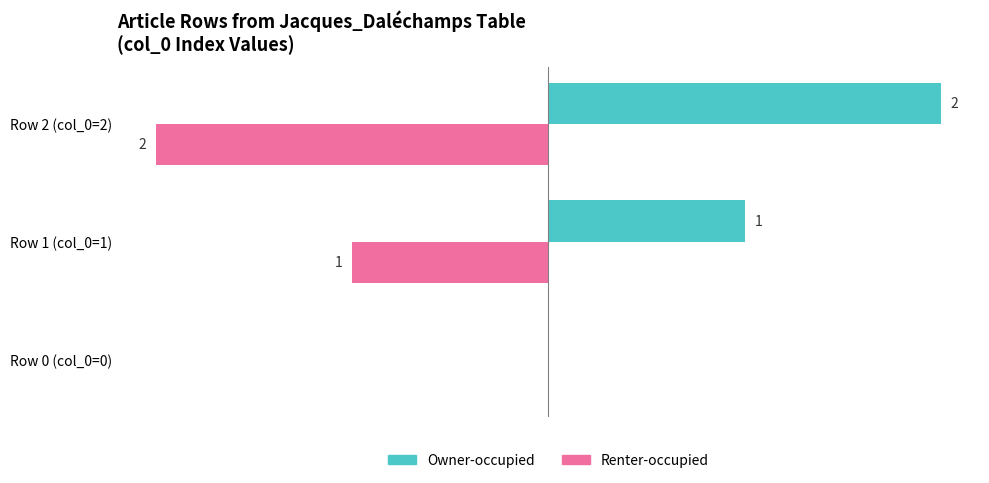

Which category has the highest value in the Owner-occupied series?

Row 2 (col_0=2)